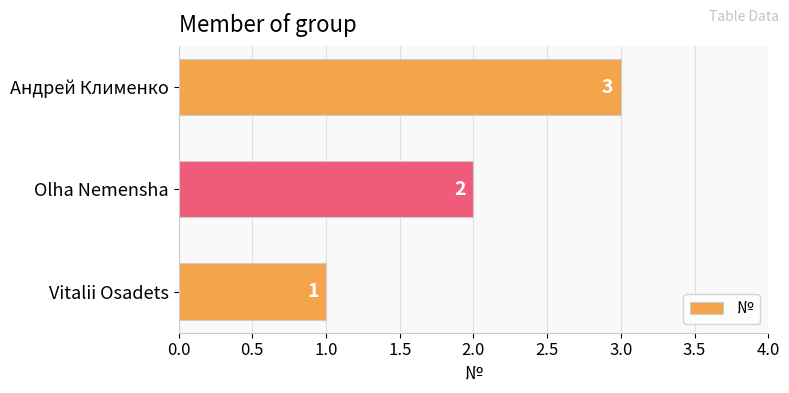

Which has a higher value, Olha Nemensha or Vitalii Osadets?

Olha Nemensha